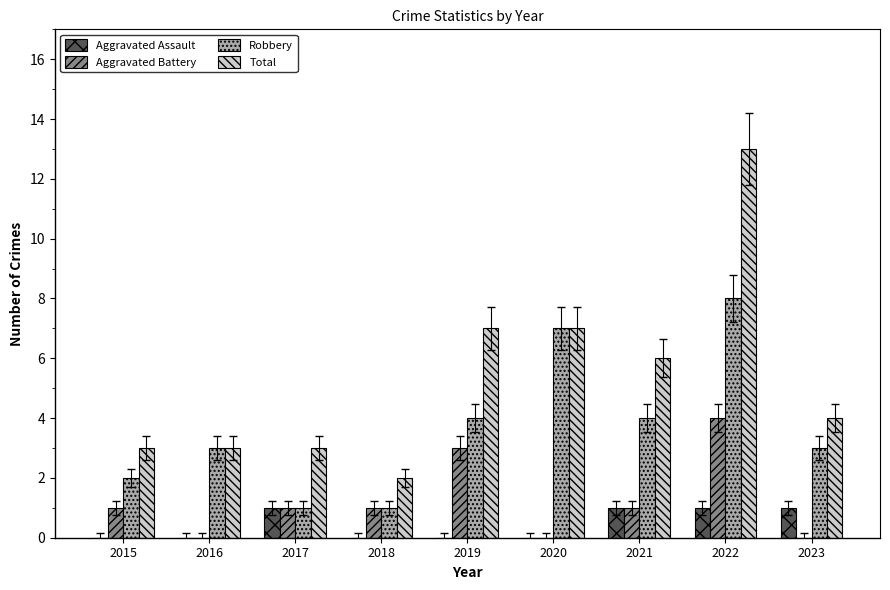

Which series changed the most between 2021 and 2023?

Total